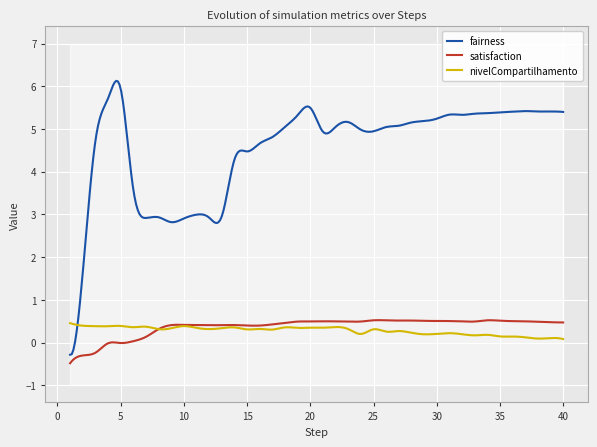

True or false: fairness has a value of 7.8 at 33.

False